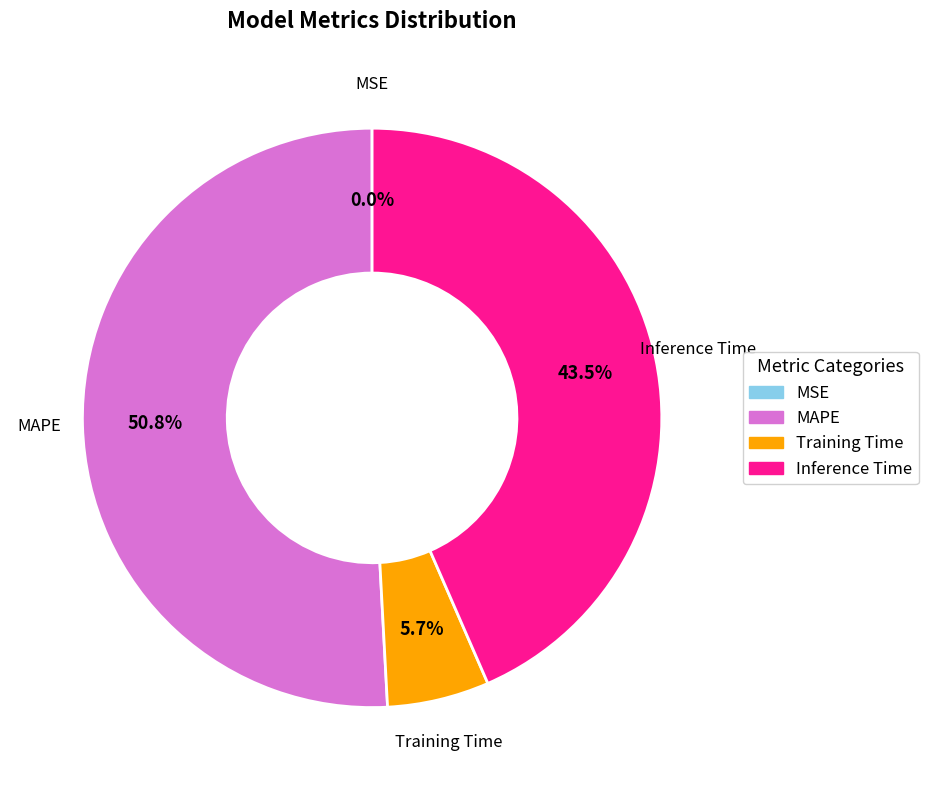

Which category accounts for the majority?

MAPE